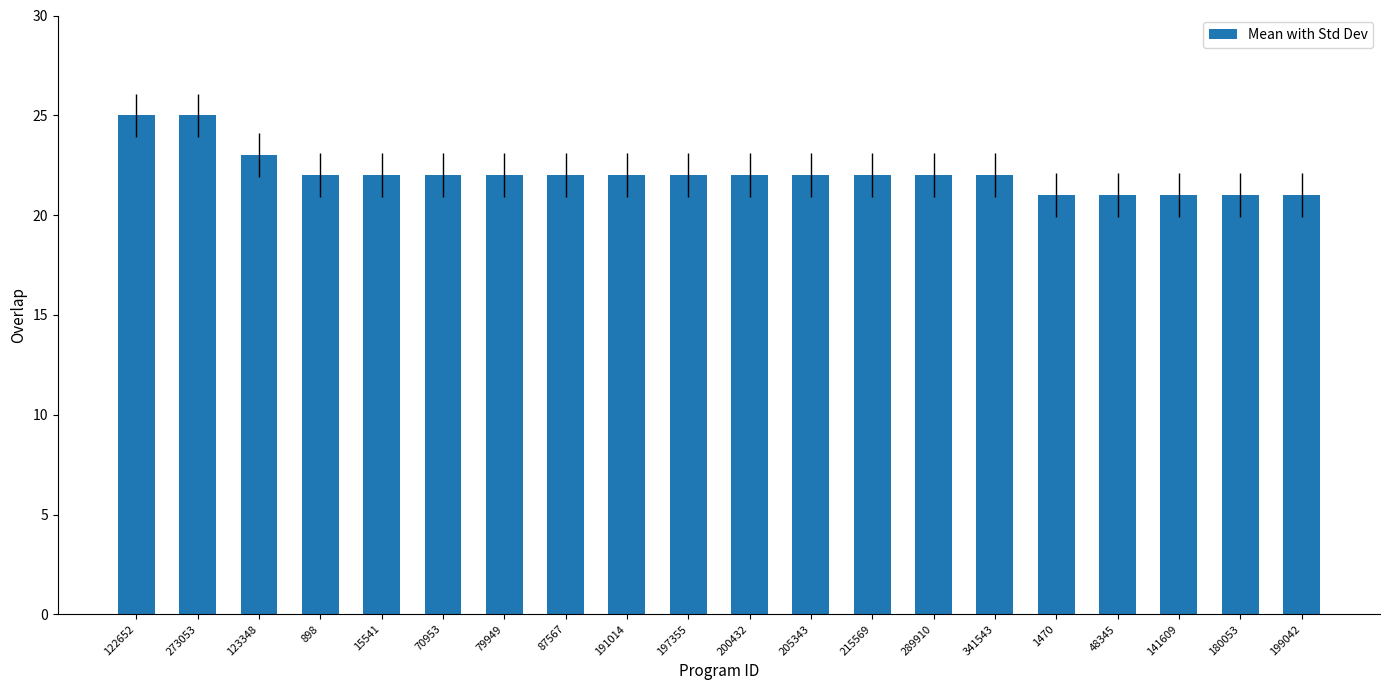

What is the approximate value at 273053?

25